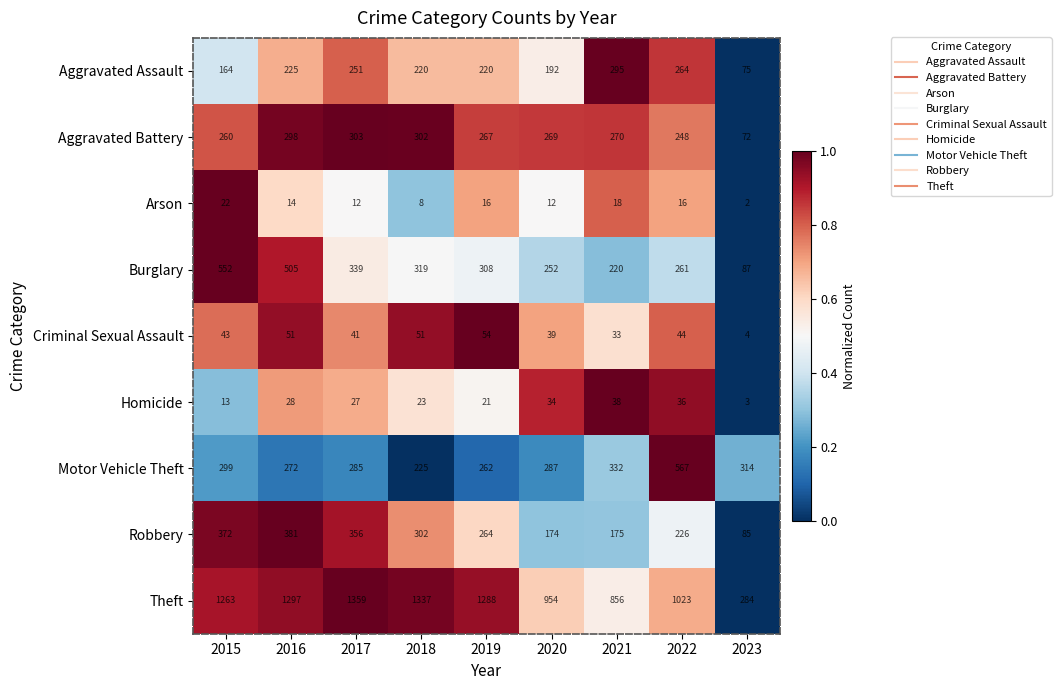

Between 2017 and 2018, which series saw the biggest shift?

Motor Vehicle Theft